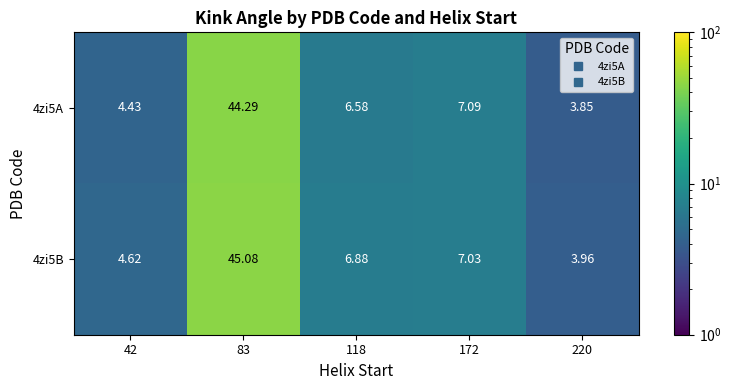

List the series in order of their overall mean, lowest first.

4zi5A, 4zi5B